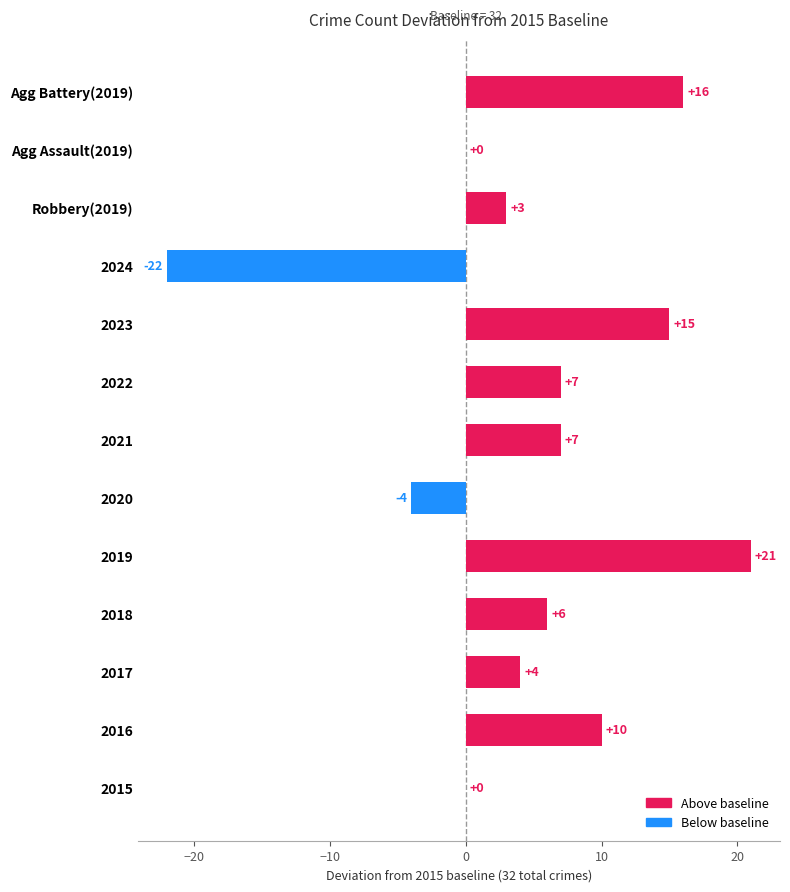

Read the value at 2022, to the nearest 10.

10